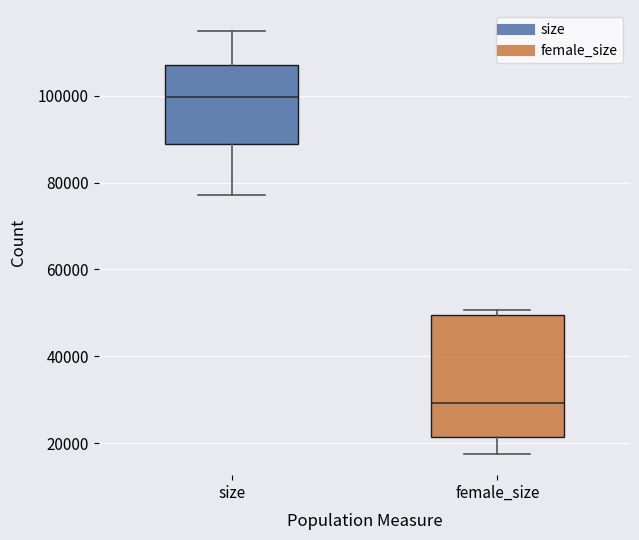

Reading left to right, transcribe this box plot: for each box, give where its median line is, the range the box spans, and where its two whiskers end, as read against the y-axis. The values are not printed on the chart, so give them approximately, as read against the axis.

size: median 100000, box 88000 to 106000, whiskers 78000 to 114000
female_size: median 30000, box 22000 to 50000, whiskers 18000 to 50000 (just above the box's upper edge)